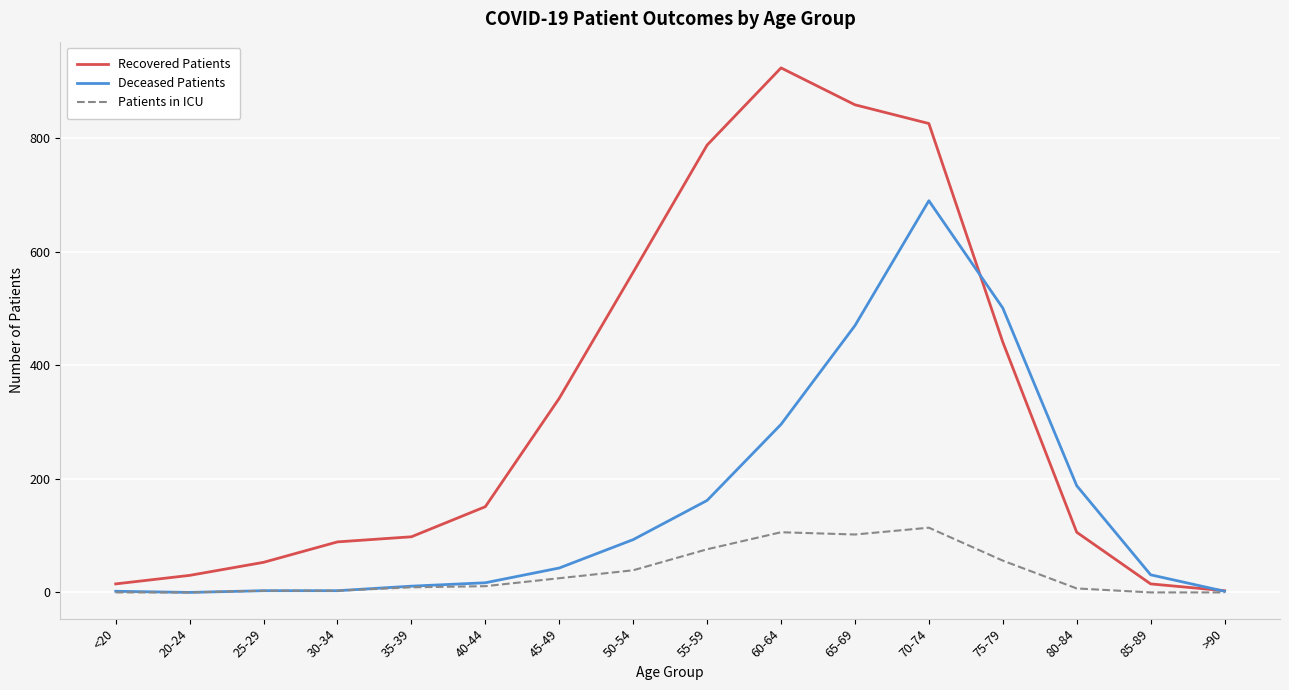

At which label does Deceased Patients reach its peak?

70-74